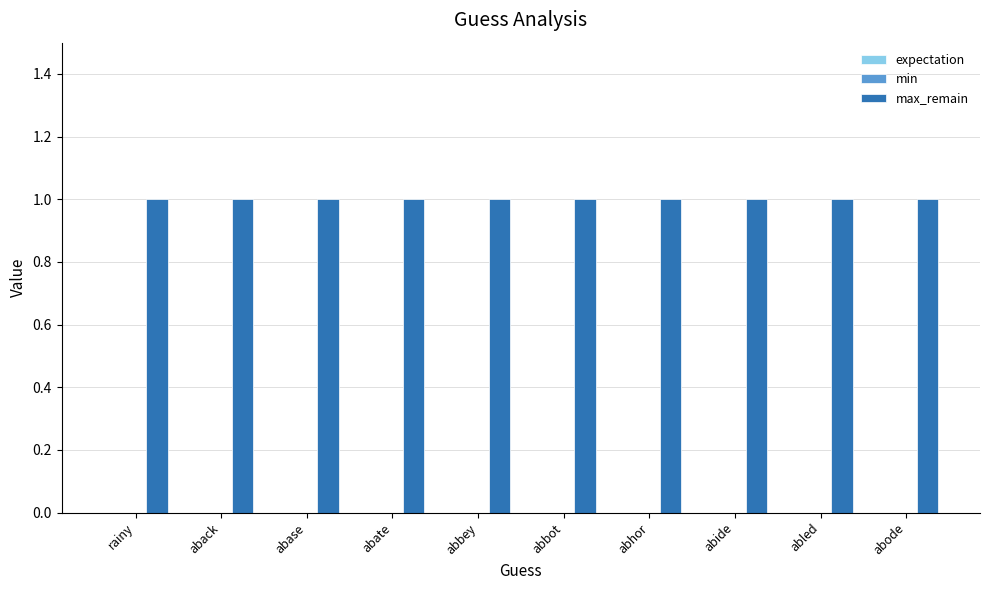

Is the value of max_remain at aback greater than the value of min at abode?

Yes